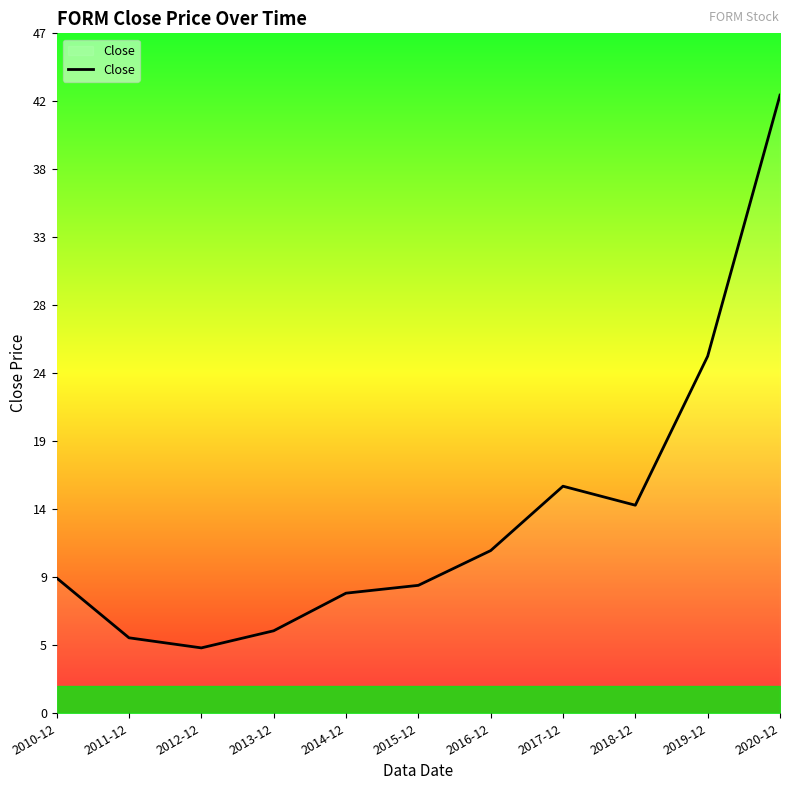

Which label corresponds to the smallest value in the chart?

2012-12